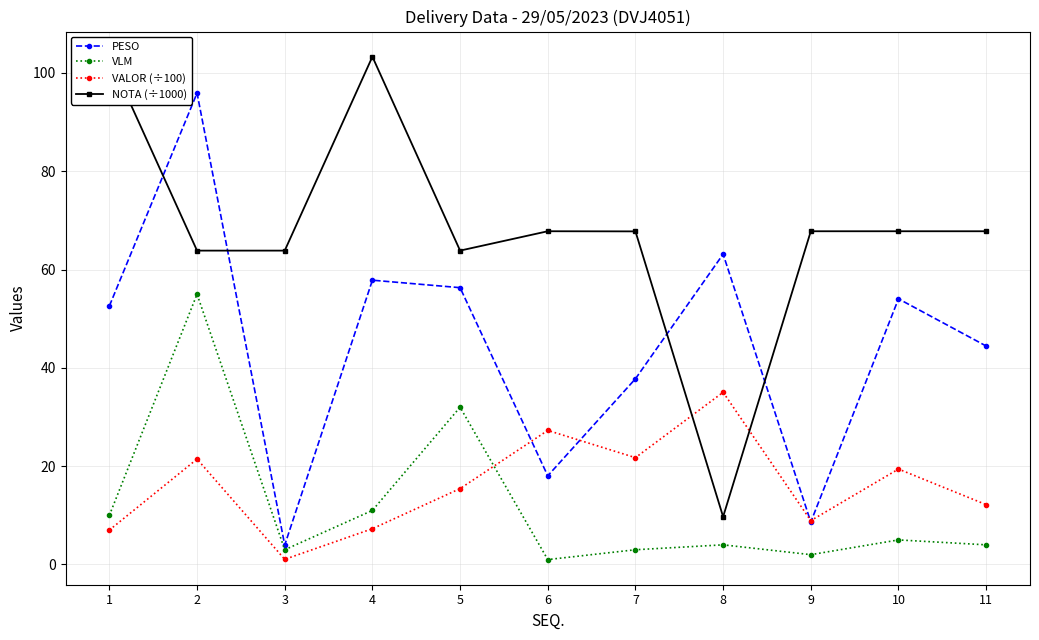

Which series has the largest total across all categories?

NOTA (÷1000)